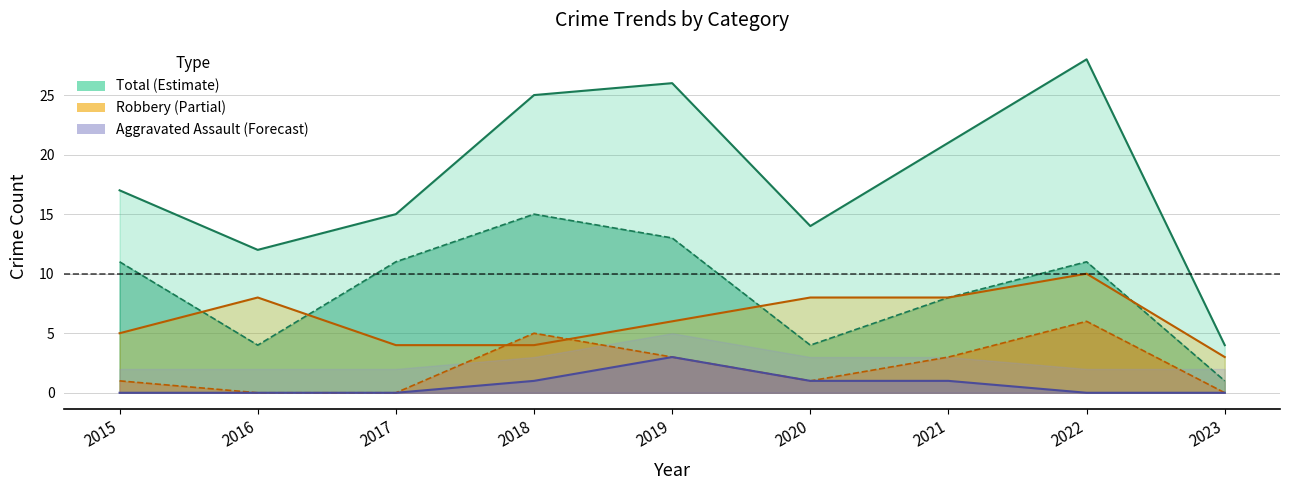

How many series are shown in this chart?

3